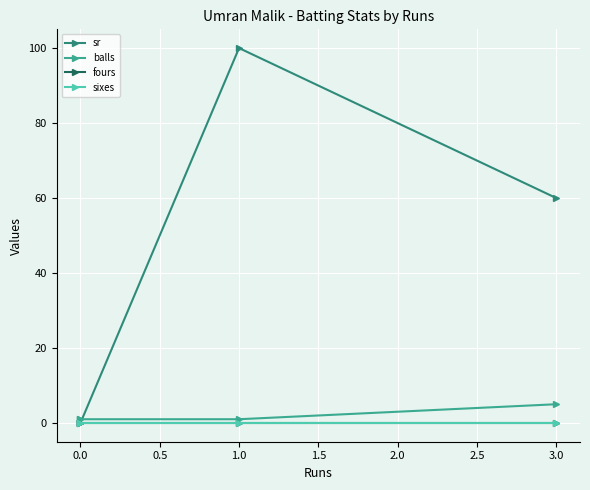

Rank the series at 0.0 from lowest to highest value.

sr, fours, sixes, balls